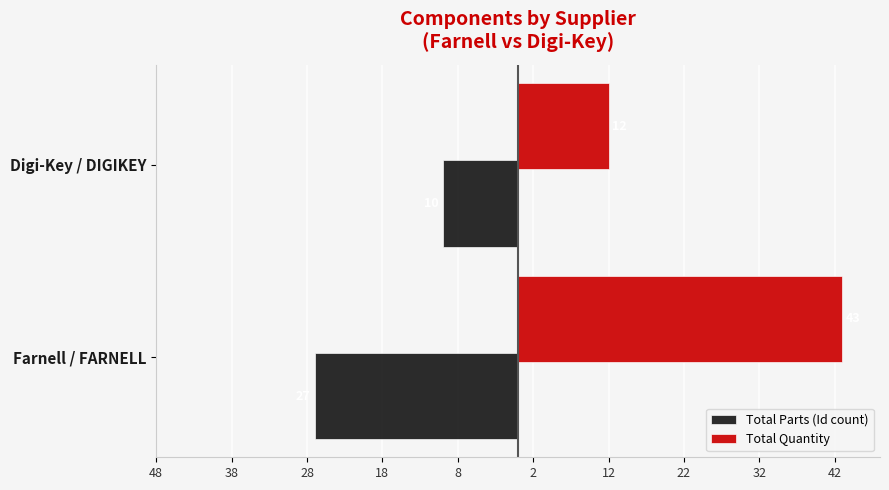

What are all the series names shown in the legend?

Total Parts (Id count), Total Quantity